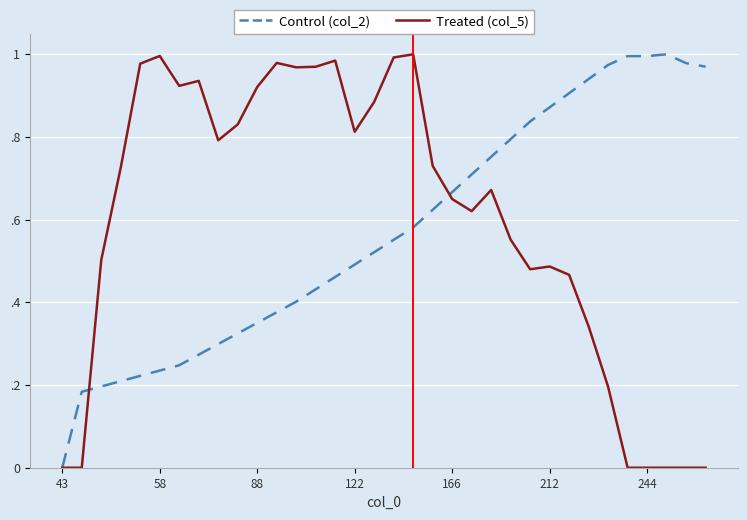

Is this an area chart (filled region under the line)?

No